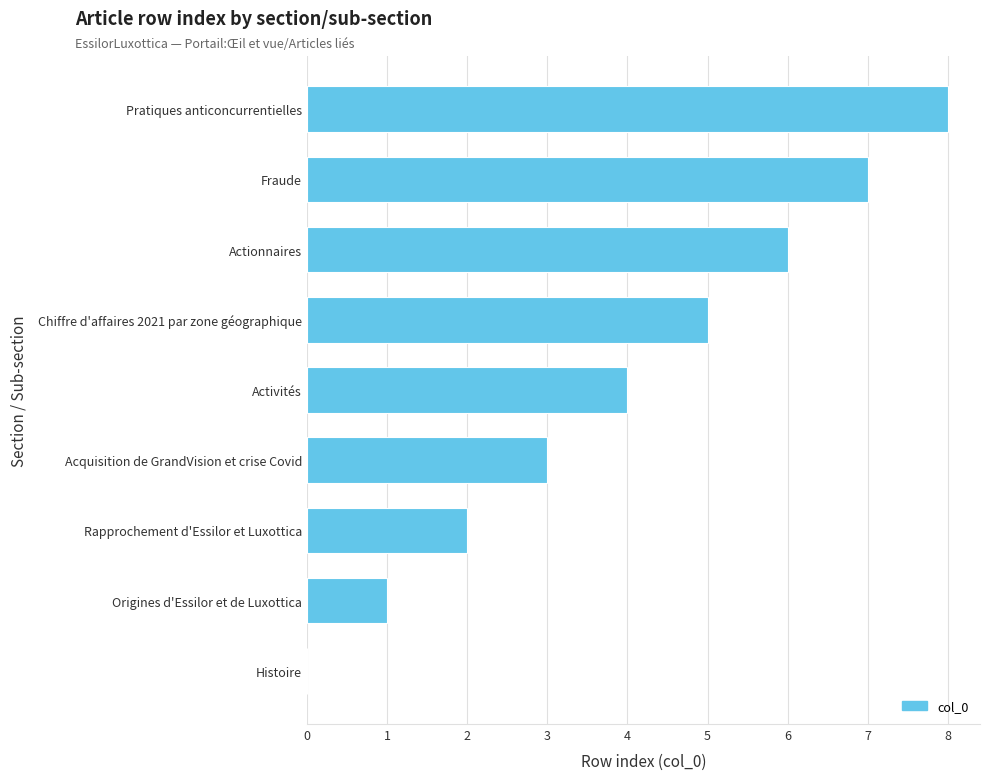

True or false: the data shows 4 at Histoire.

False